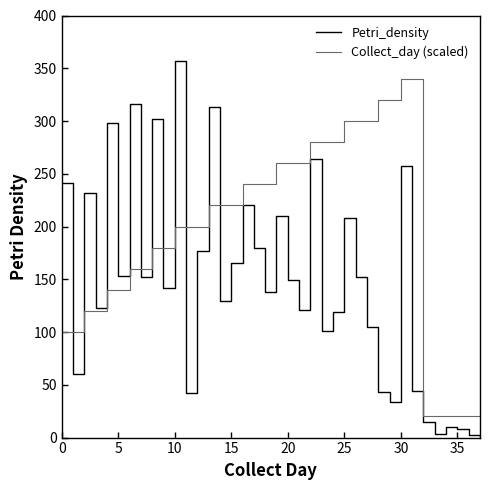

What is the sum of all Collect_day (scaled) values?

7340